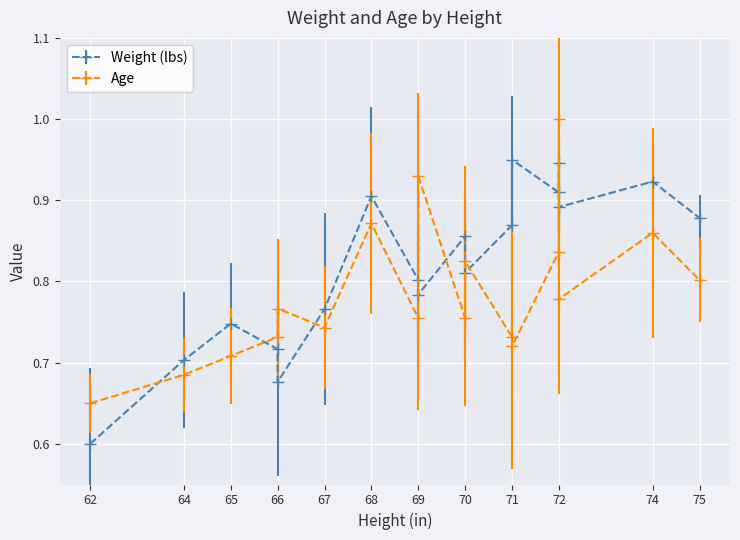

Which series has the widest spread of values?

Weight (lbs)